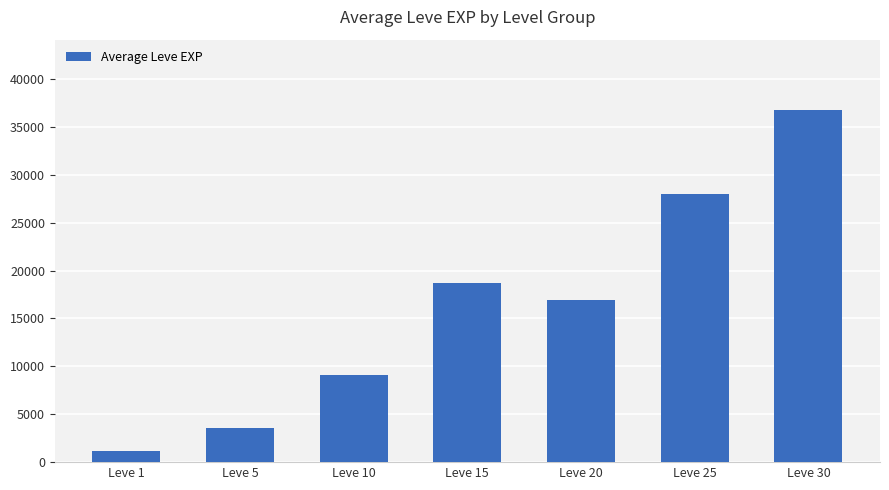

Rank the categories by value from lowest to highest.

Leve 1, Leve 5, Leve 10, Leve 20, Leve 15, Leve 25, Leve 30